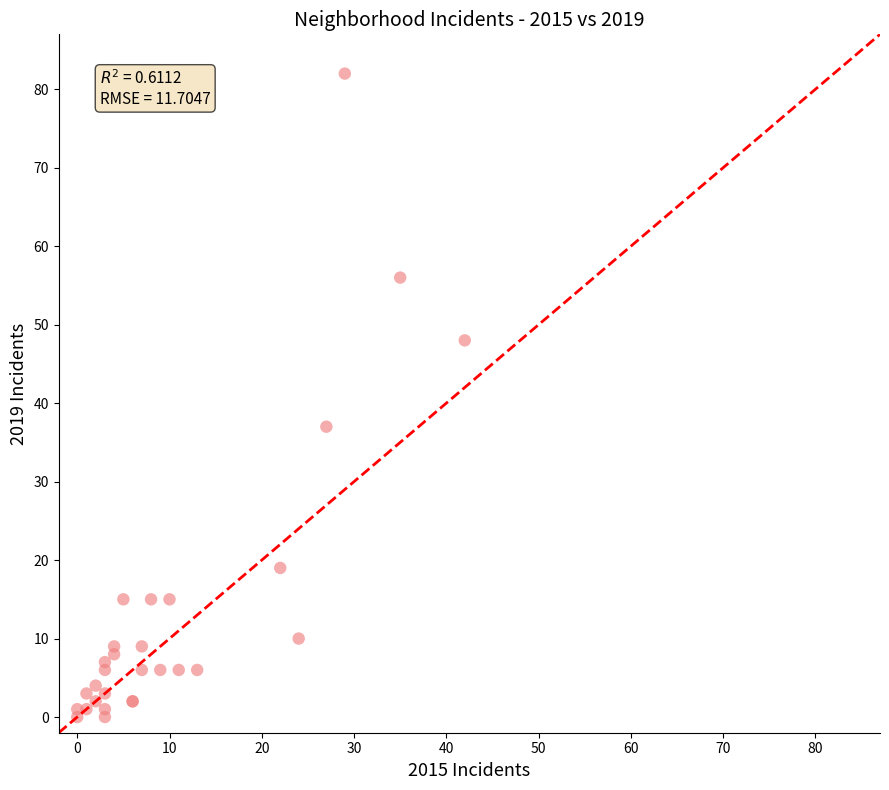

What Y value in the scatter plot is closest to 41?

37